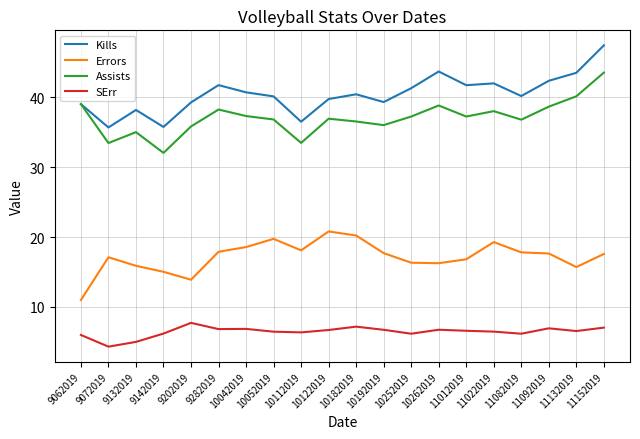

Which category has the highest value in the Assists series?

11152019